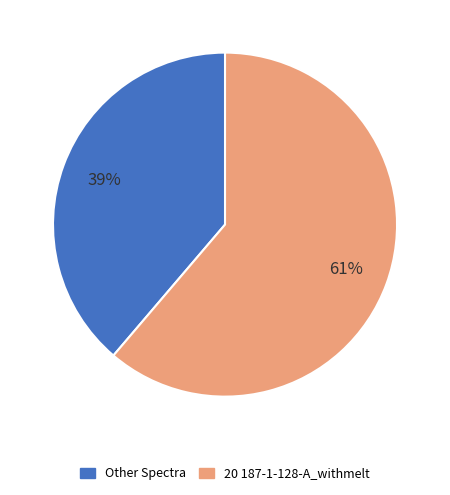

Is there a majority slice in this chart?

Yes